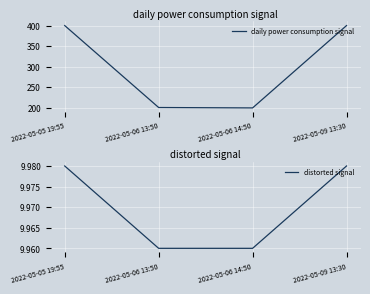

Is the value of distorted signal at 2022-05-06 13:50 greater than the value of daily power consumption signal at 2022-05-09 13:30?

No